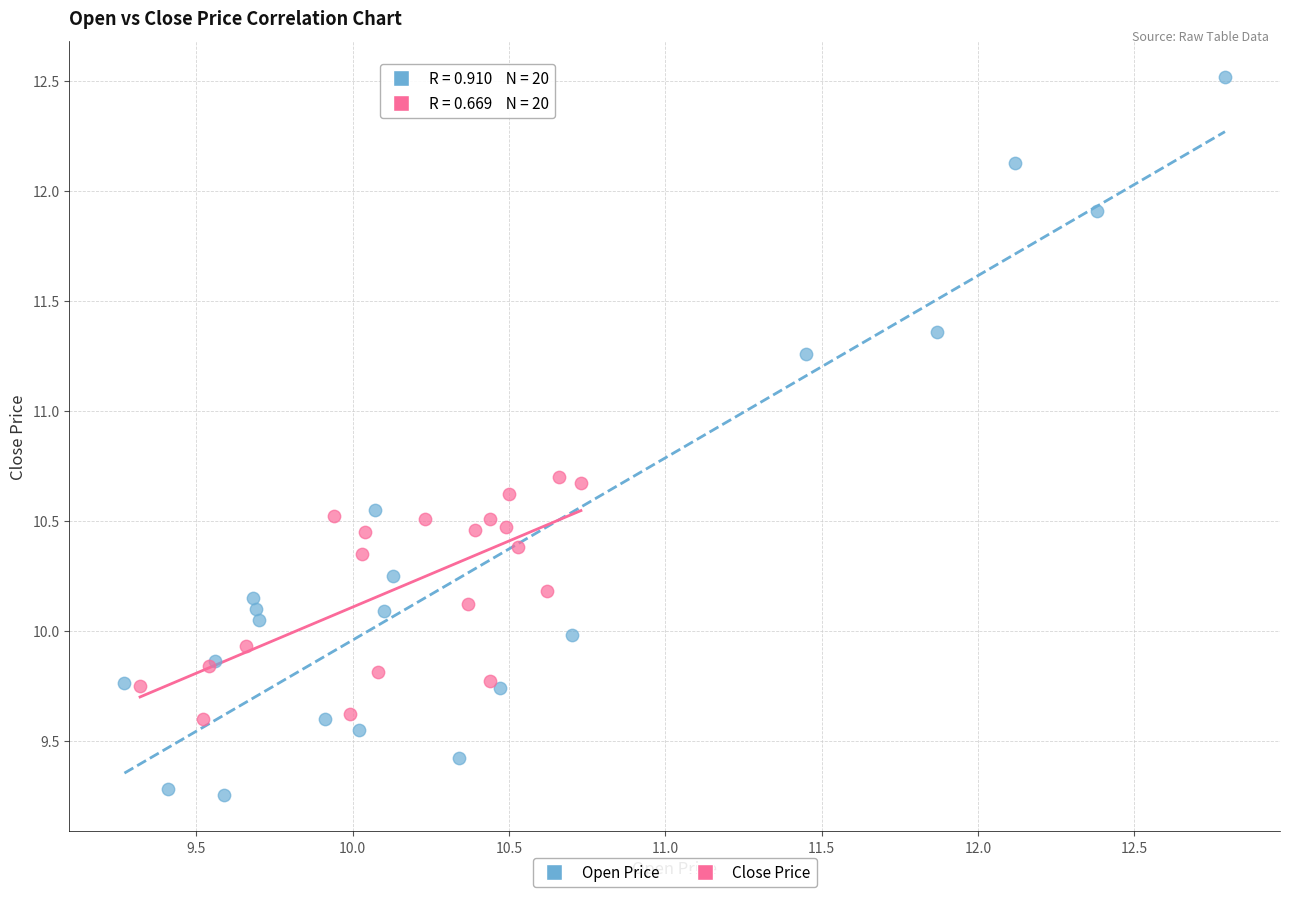

Which series has the largest Y range (max minus min)?

Open Price